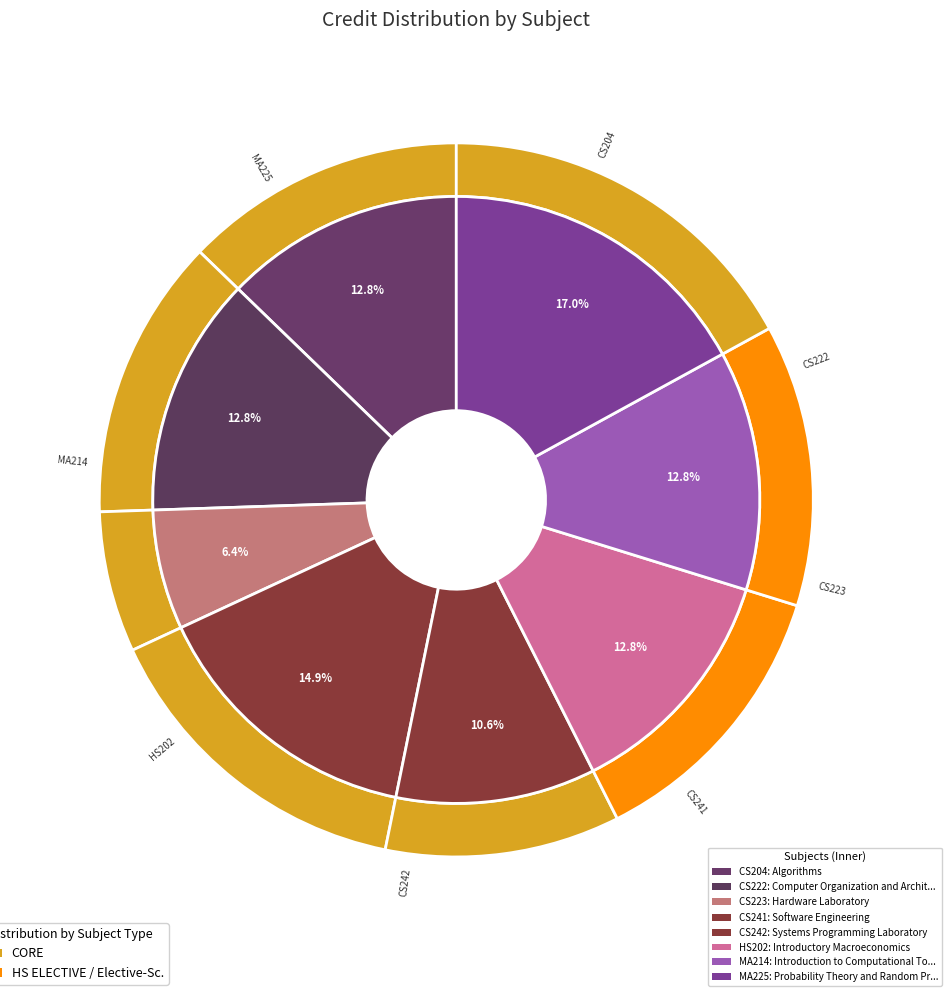

To the nearest percent, what is the average slice percentage?

12%